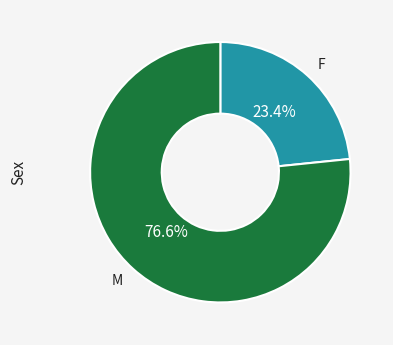

Is there any slice that represents more than half of the pie?

Yes